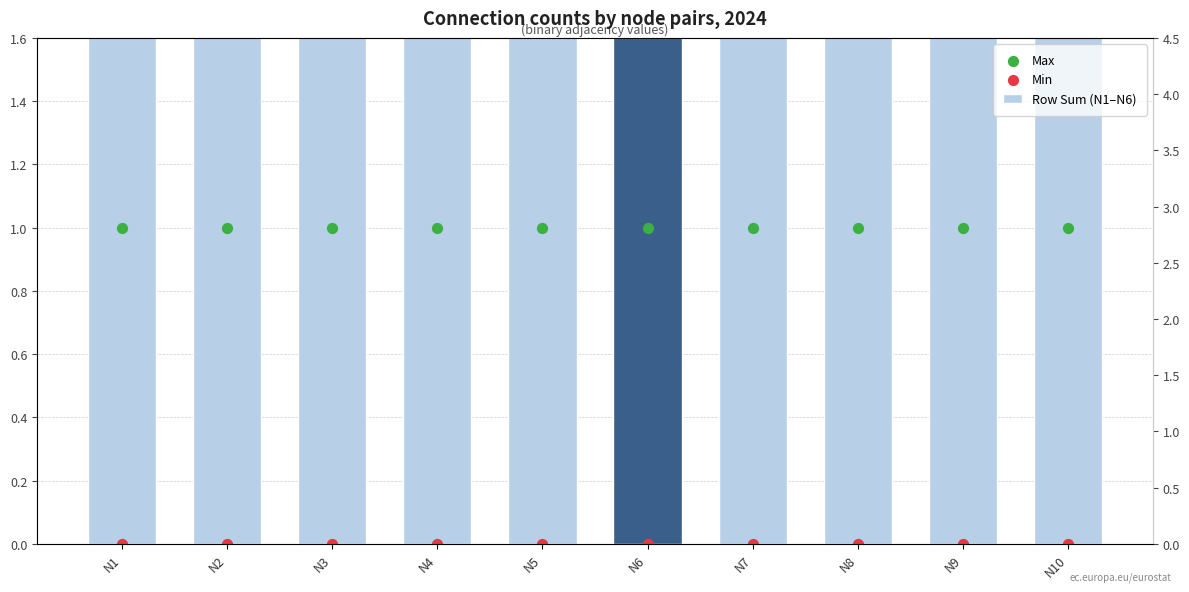

Is the value of Row Sum (N1–N6) at N1 greater than the value of Max at N1?

Yes